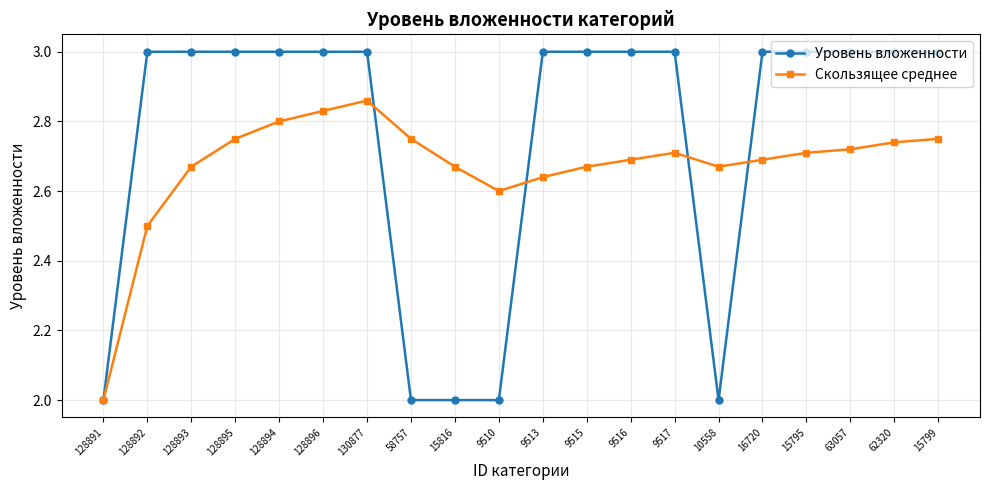

Rank the series by their maximum value, from highest to lowest.

Уровень вложенности, Скользящее среднее